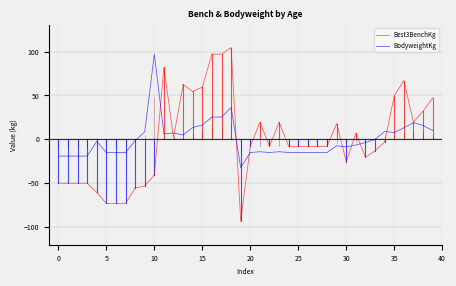

What is the greatest value displayed?

104.5